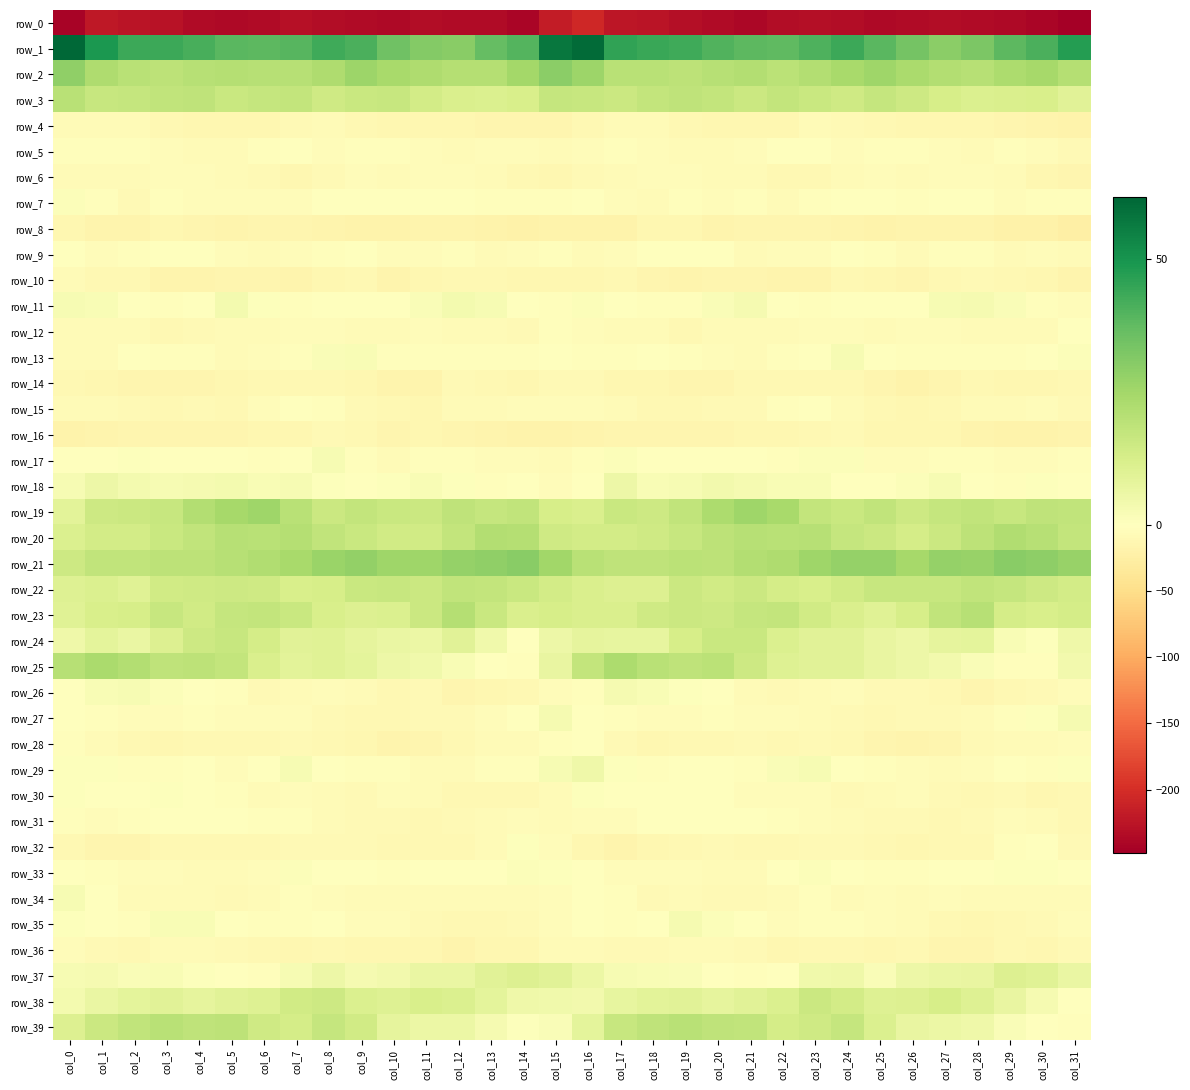

List the series in order of their peak value, highest first.

row_1, row_21, row_2, row_19, row_25, row_20, row_23, row_39, row_3, row_22, row_24, row_38, row_37, row_18, row_29, row_11, row_27, row_35, row_26, row_34, row_13, row_17, row_33, row_7, row_32, row_30, row_31, row_5, row_9, row_28, row_15, row_12, row_6, row_36, row_4, row_10, row_16, row_14, row_8, row_0